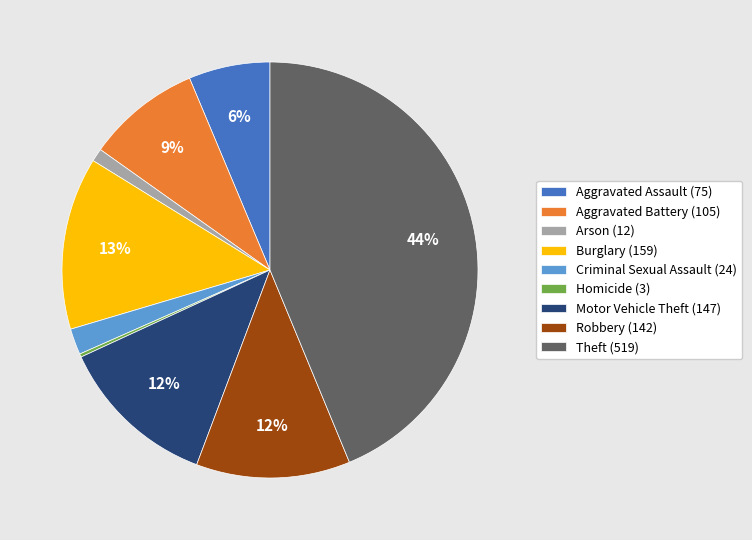

Does Theft represent more than half of the total?

No